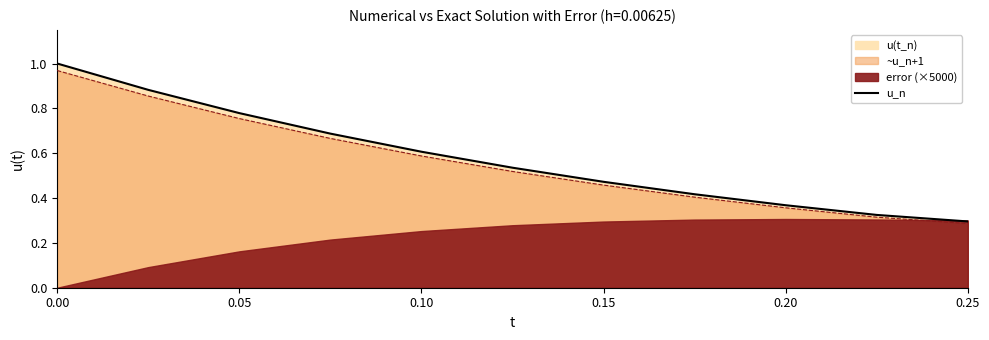

What is the greatest value displayed?

1.0